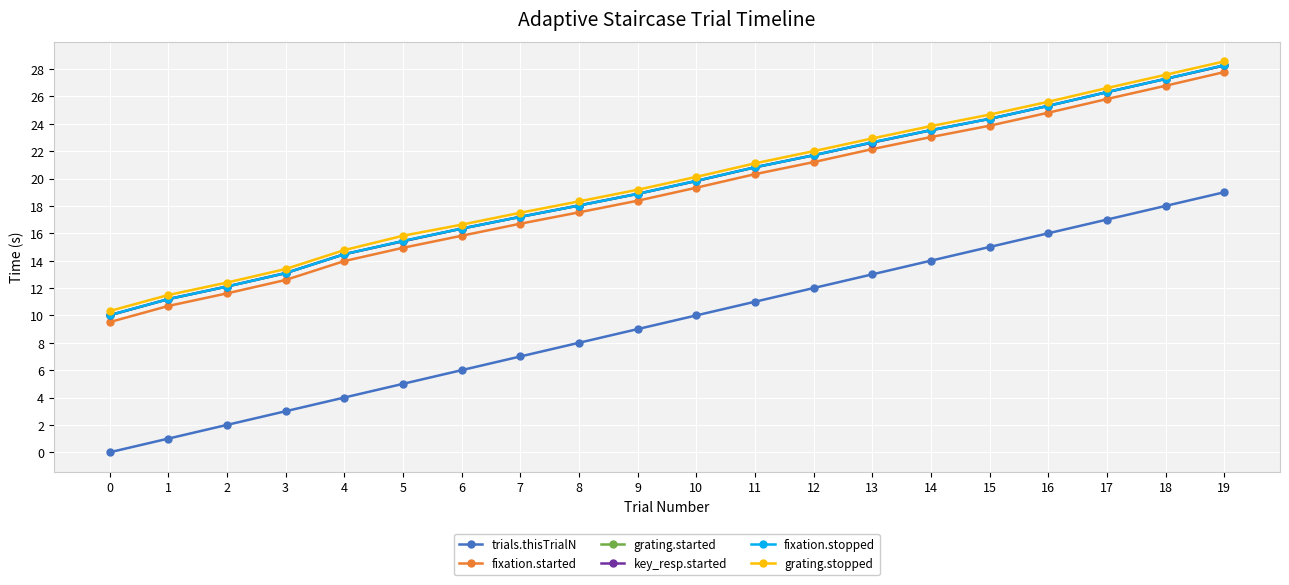

What is the difference between the second highest and second lowest values in the key_resp.started series?

16.1